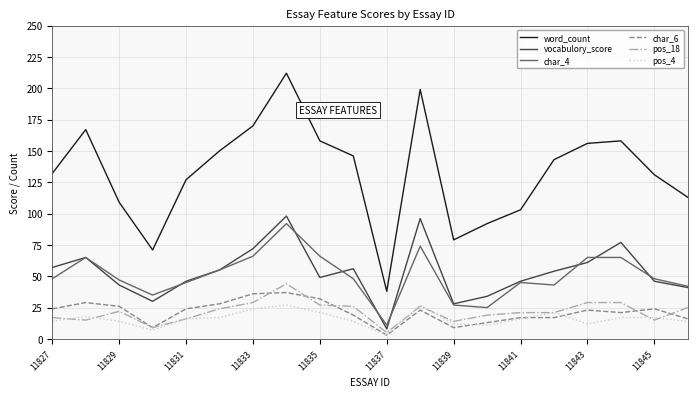

Which series has the largest range (max minus min)?

word_count